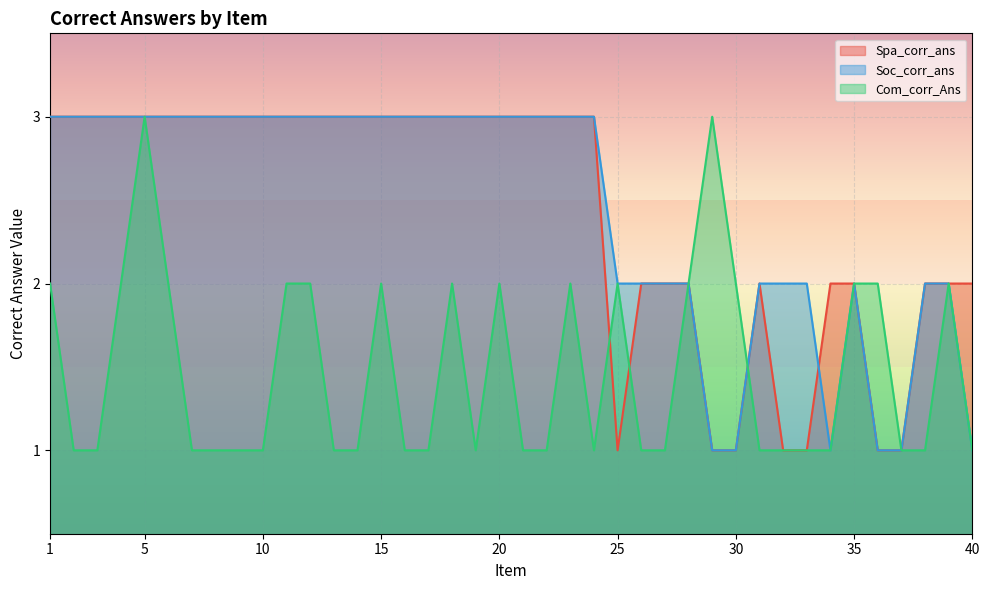

How many times do Spa_corr_ans and Soc_corr_ans cross each other?

1